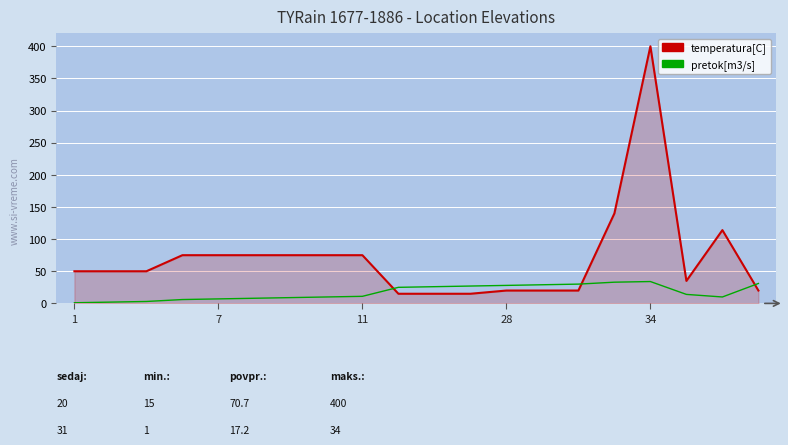

In pretok[m3/s], how many points are lower than both neighbors (excluding endpoints)?

1